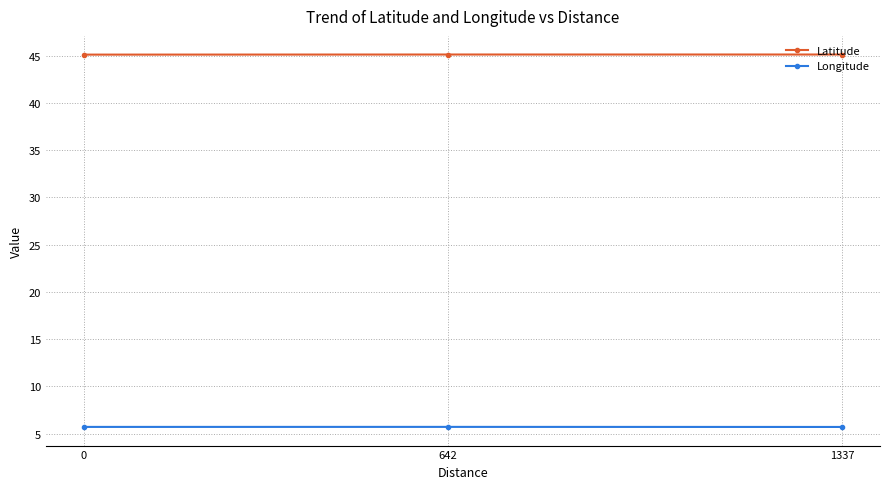

The Latitude series shows 61.0 at 0. True or false?

False